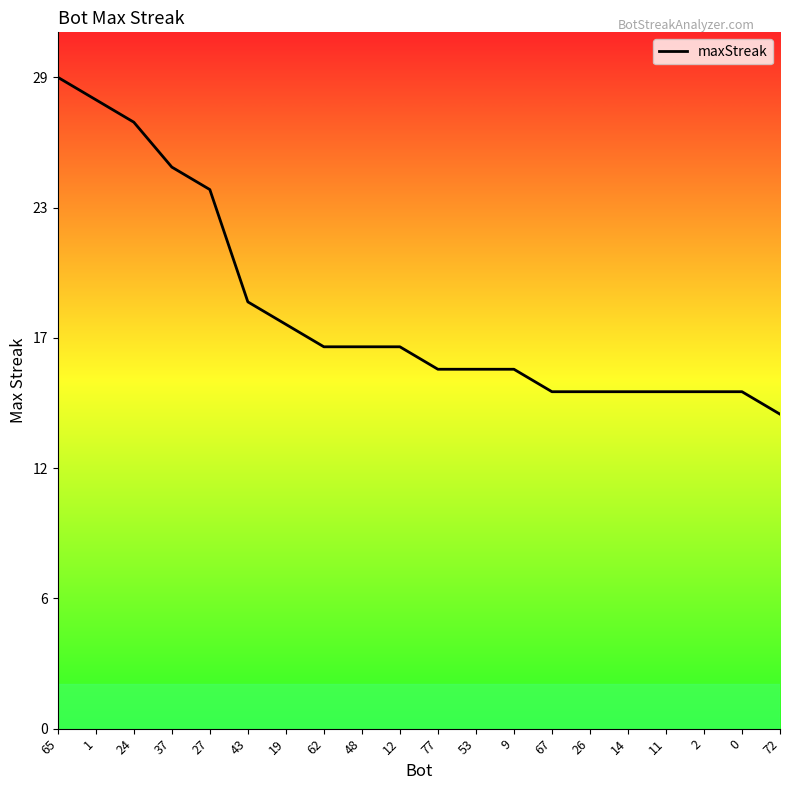

Is it true that the value at 14 is 10?

False